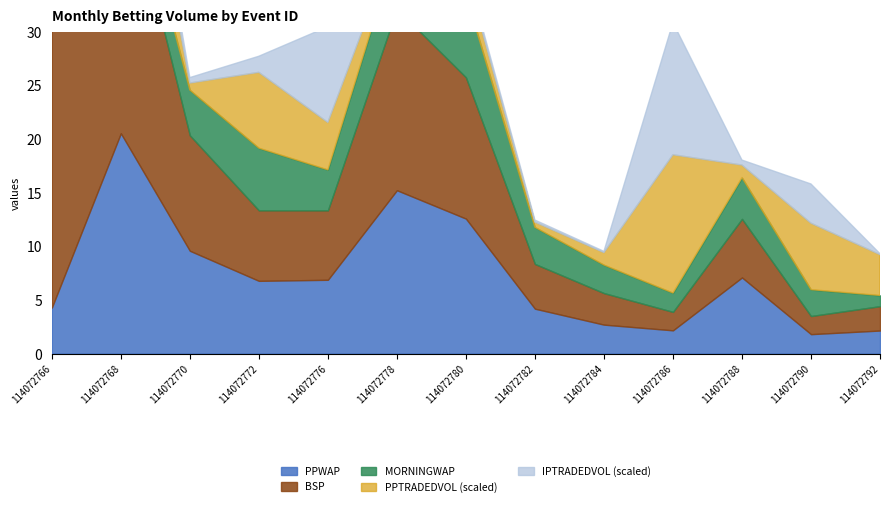

Reading left to right, extract all data points from this chart.

PPWAP: 114072766=4.3	114072768=20.5	114072770=9.6	114072772=6.8	114072776=6.9	114072778=15.2	114072780=12.6	114072782=4.2	114072784=2.7	114072786=2.2	114072788=7.1	114072790=1.8	114072792=2.1
BSP: 114072766=26.2	114072768=25.8	114072770=10.8	114072772=6.6	114072776=6.5	114072778=16.9	114072780=13.2	114072782=4.2	114072784=2.9	114072786=1.7	114072788=5.5	114072790=1.7	114072792=2.3
MORNINGWAP: 114072766=7.9	114072768=2.7	114072770=4.2	114072772=5.8	114072776=3.8	114072778=5.8	114072780=7.7	114072782=3.4	114072784=2.6	114072786=1.8	114072788=3.8	114072790=2.5	114072792=1.0
PPTRADEDVOL: 114072766=13812.5	114072768=41531.4	114072770=2606.7	114072772=28243.0	114072776=17654.7	114072778=3015.6	114072780=8156.3	114072782=1919.1	114072784=4619.0	114072786=51529.4	114072788=4707.6	114072790=24757.0	114072792=15203.9
IPTRADEDVOL: 114072766=403.6	114072768=1541.2	114072770=202.7	114072772=600.4	114072776=3568.9	114072778=296.7	114072780=208.3	114072782=76.6	114072784=46.3	114072786=4929.4	114072788=186.1	114072790=1462.4	114072792=36.4